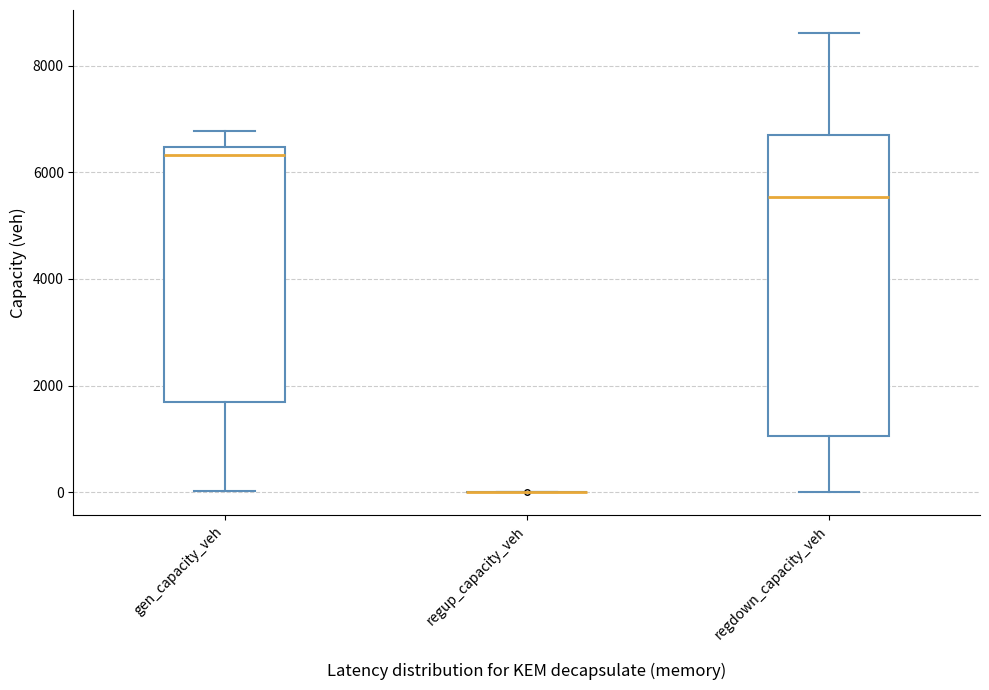

Where does the lower whisker of the box for regdown_capacity_veh end on the y-axis? The values are not printed on the chart, so give them approximately, as read against the axis.

0